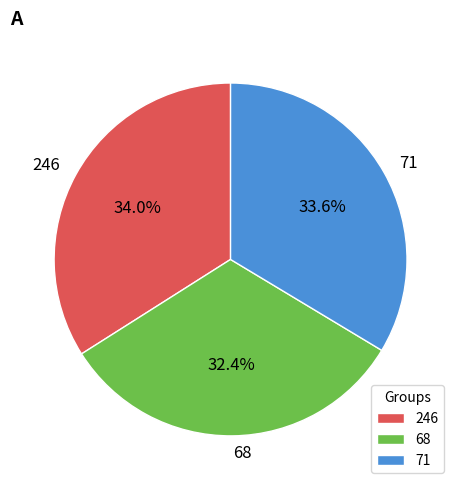

Which category has the smallest portion of the pie?

68